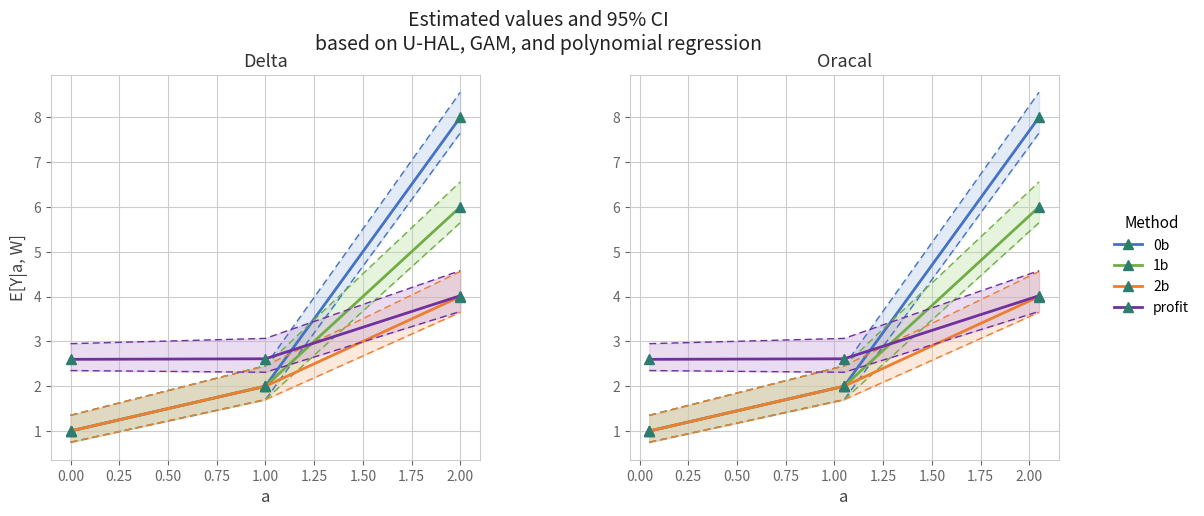

What is the minimum value for 1b?

1.0